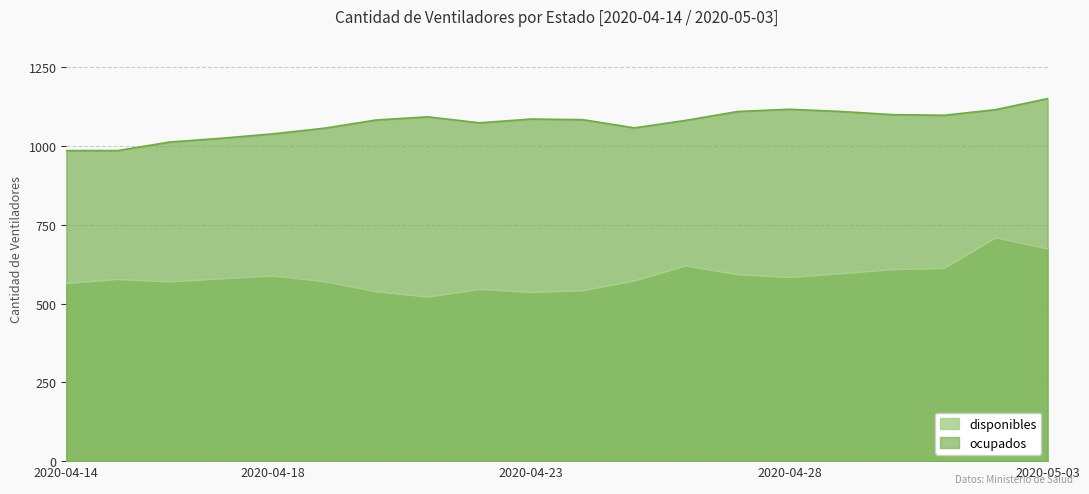

Reading left to right, transcribe all the data shown in this chart.

disponibles: 564	577	569	579	588	570	538	521	545	536	541	572	620	592	583	595	608	612	709	674
ocupados: 986	986	1013	1025	1039	1057	1083	1093	1074	1086	1084	1058	1082	1110	1117	1110	1100	1098	1116	1151